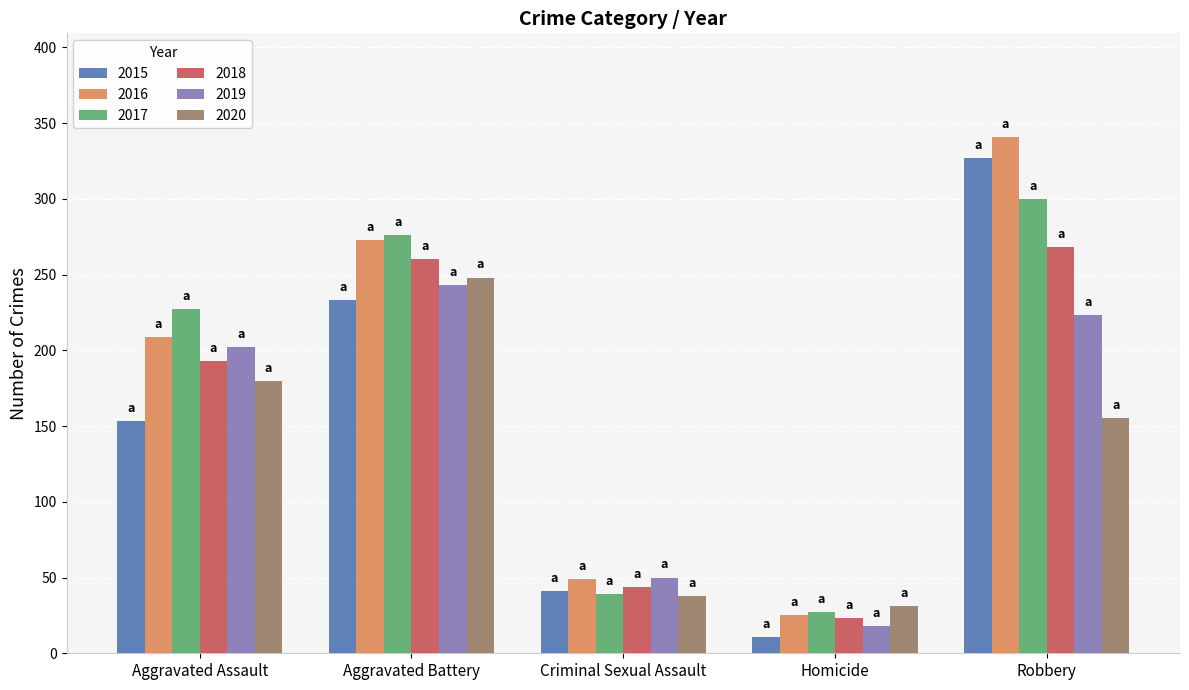

What is the sum of all 2018 values?

788